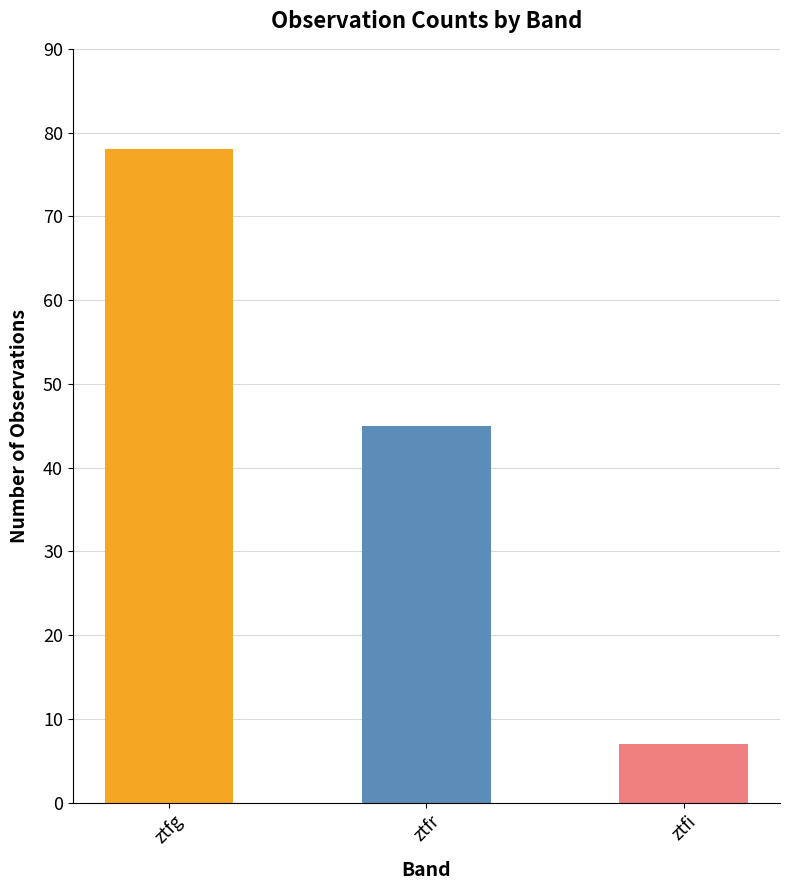

Where is the data nearest to the value 42?

ztfr